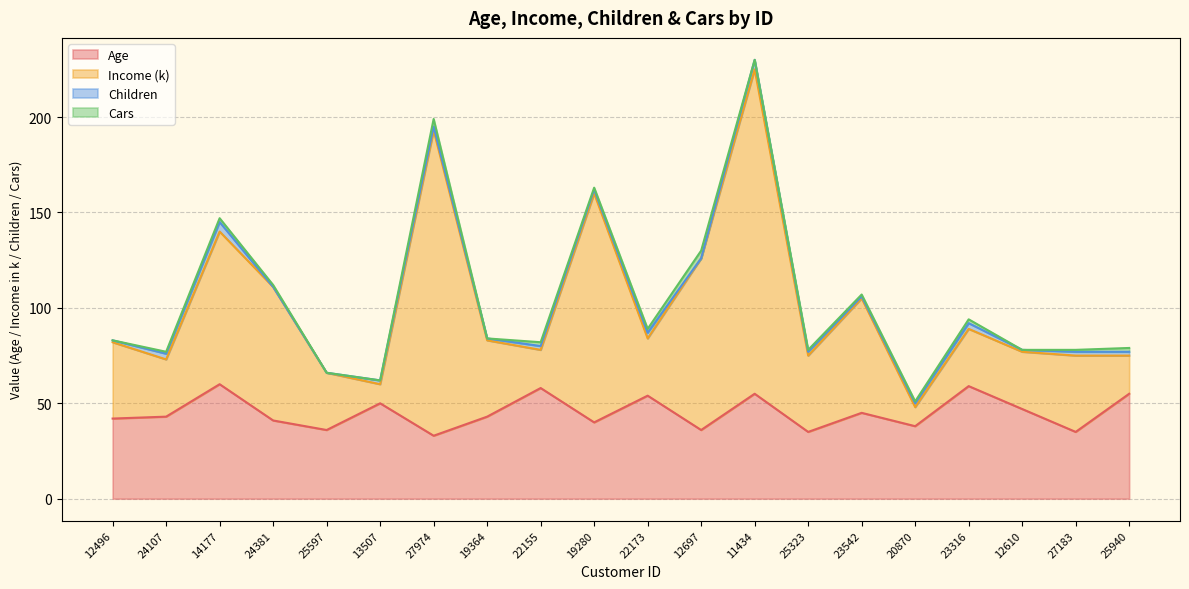

Read the Age value at 25597.

36